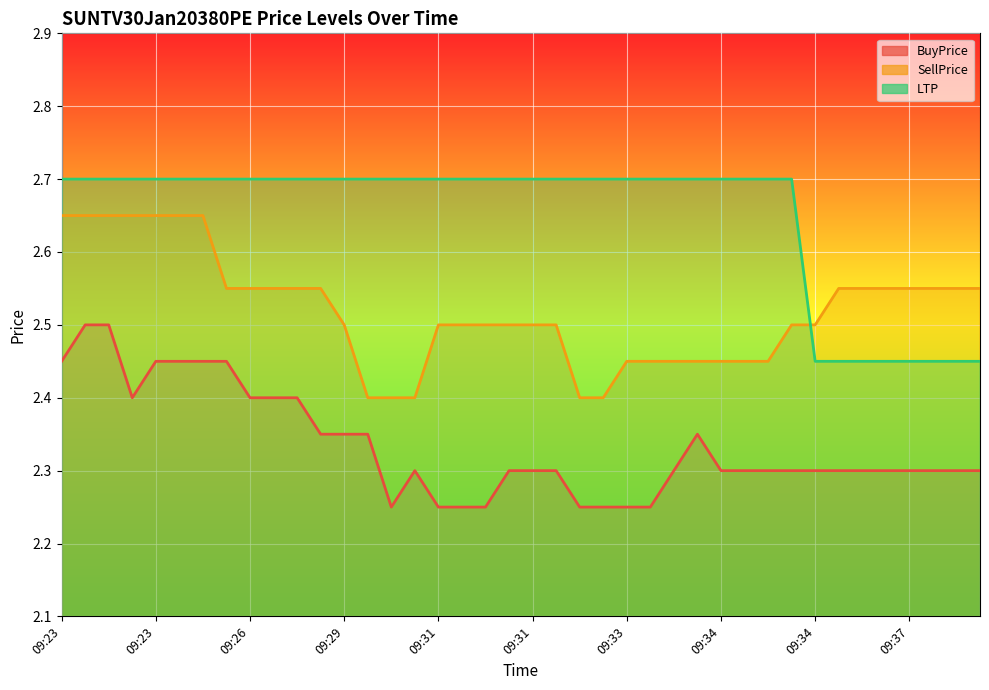

What is the spread (max minus min) of values at 09:34?

0.4